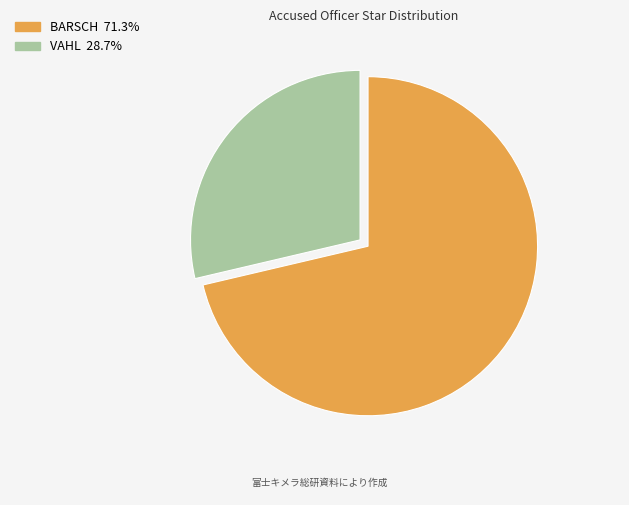

Which category accounts for the majority?

BARSCH